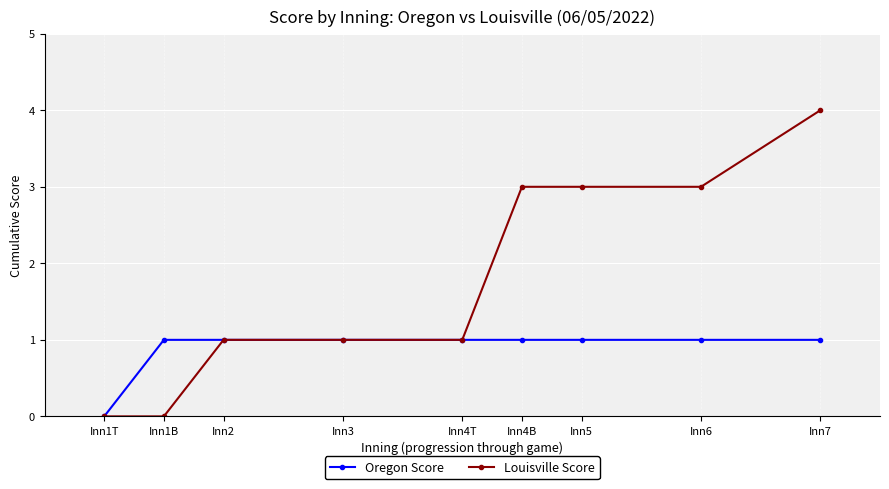

Does the chart display data point markers on the line(s)?

Yes